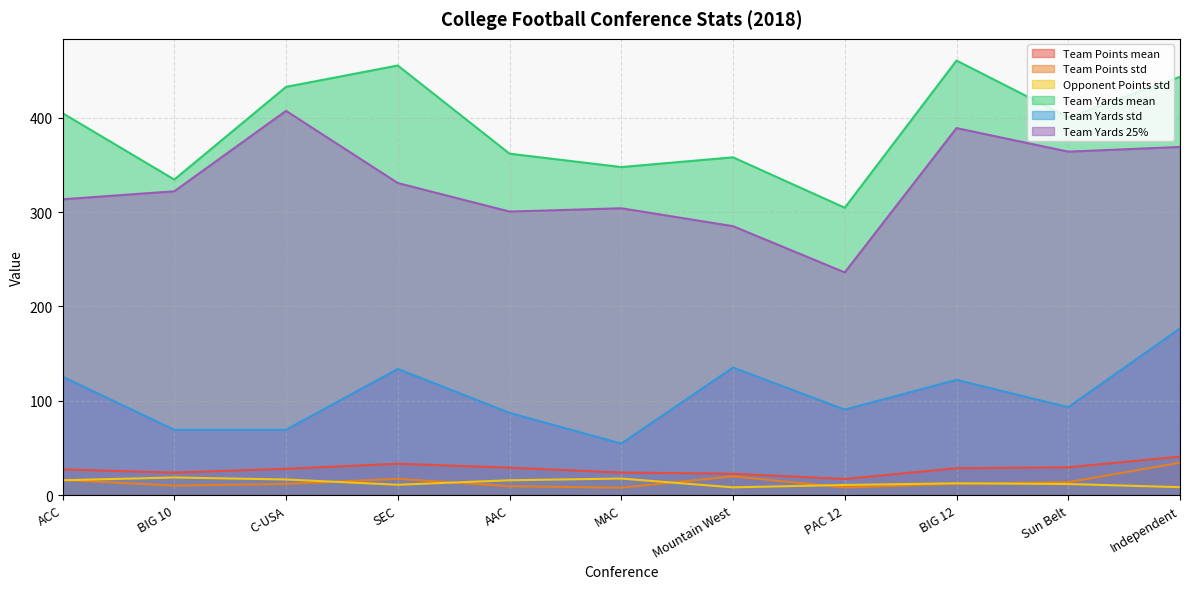

Which label corresponds to the largest value in the chart?

BIG 12